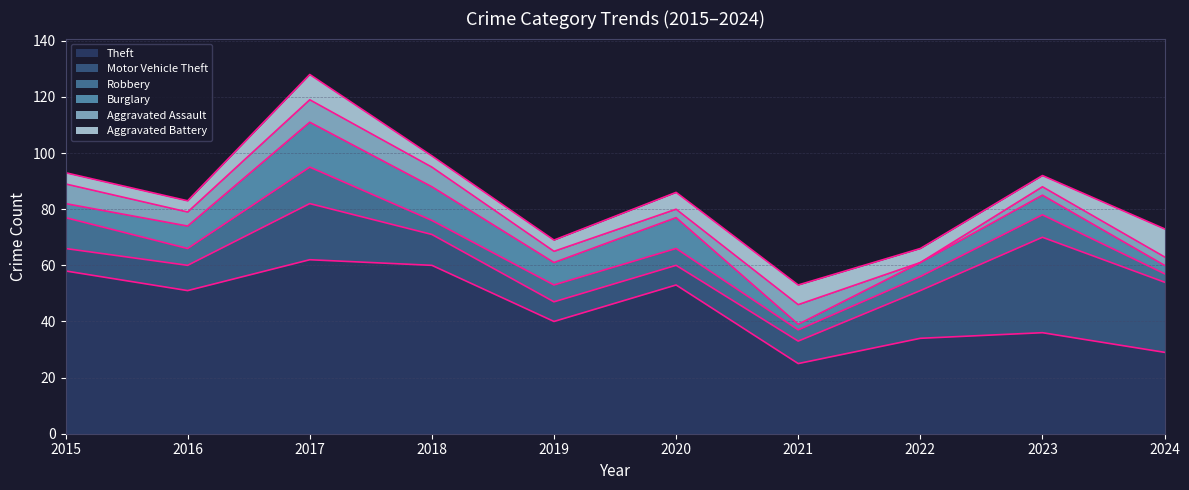

What are all the series names shown in the legend?

Theft, Motor Vehicle Theft, Robbery, Burglary, Aggravated Assault, Aggravated Battery